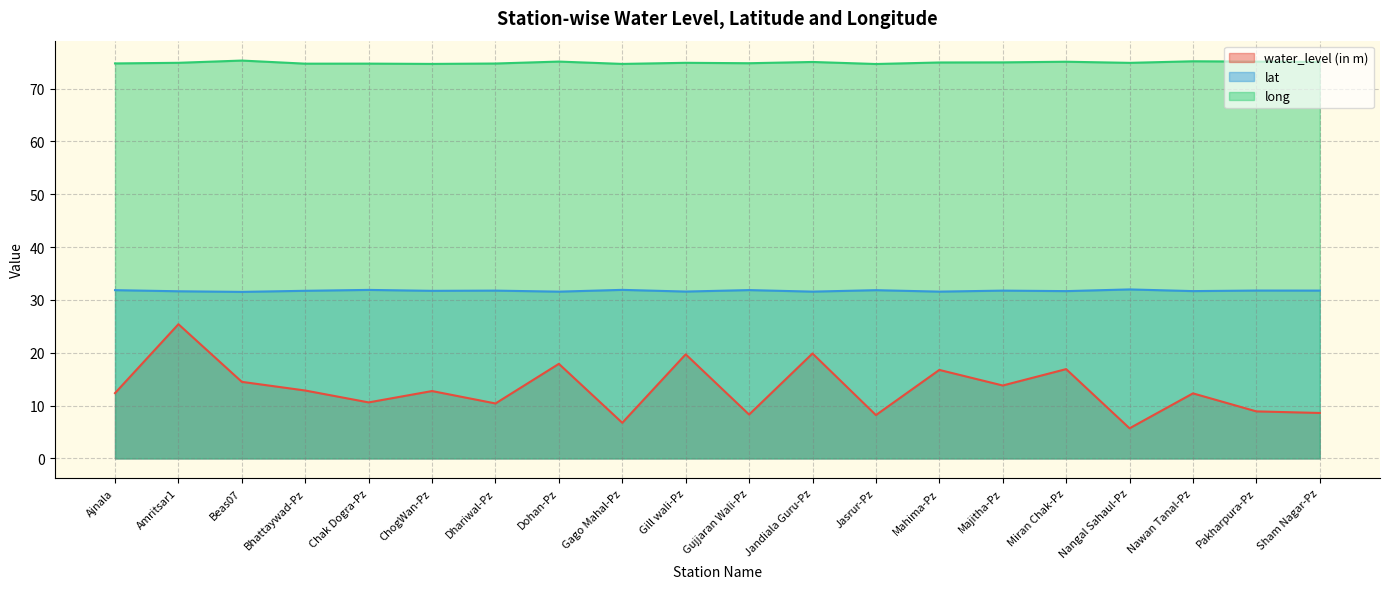

How many series are shown in this chart?

3